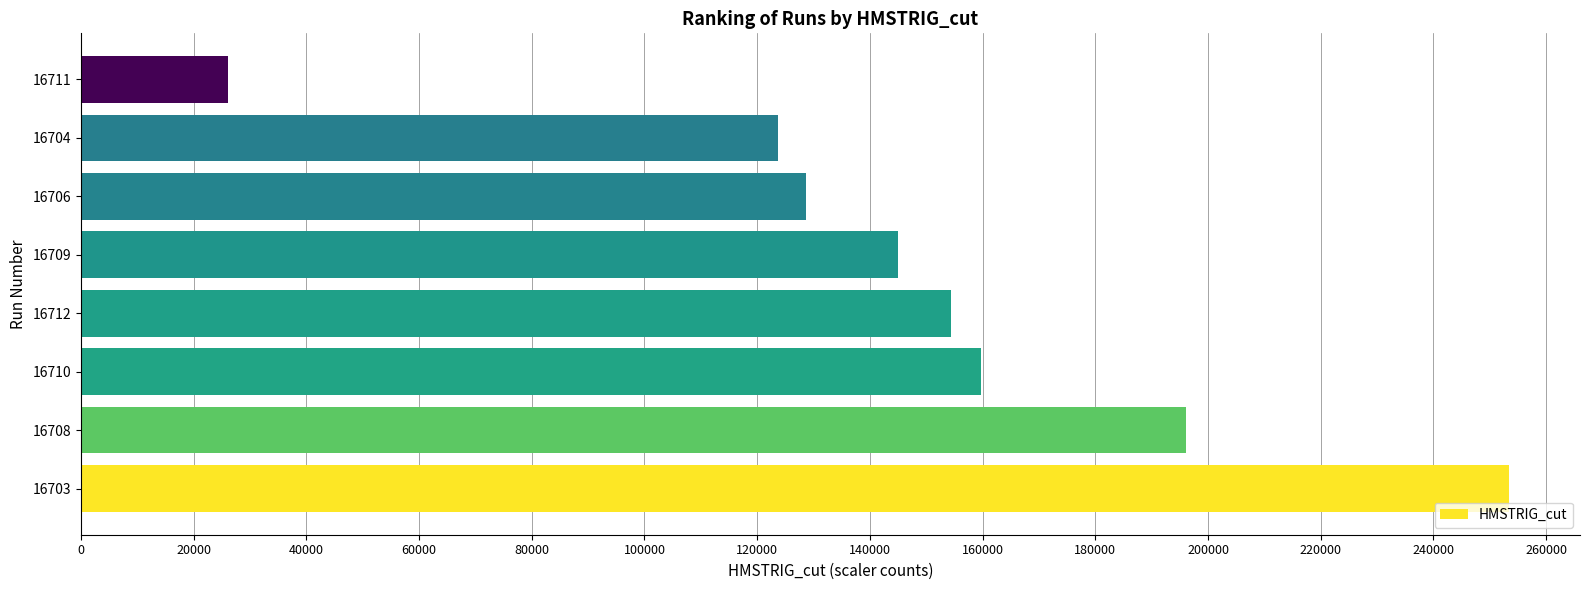

What is the sum of all values?

1186951